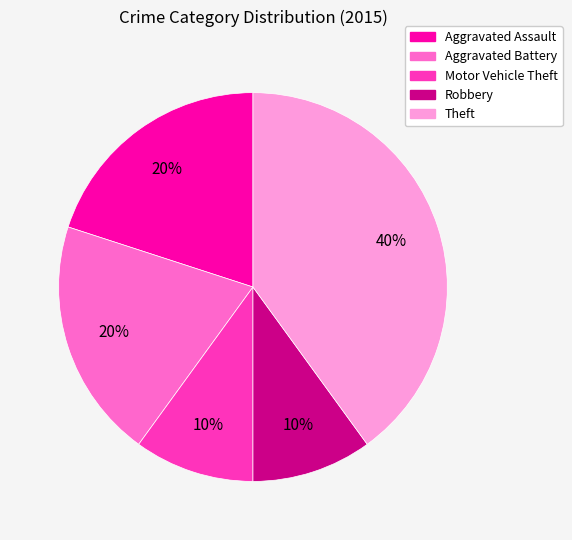

How many segments does this pie chart have?

5